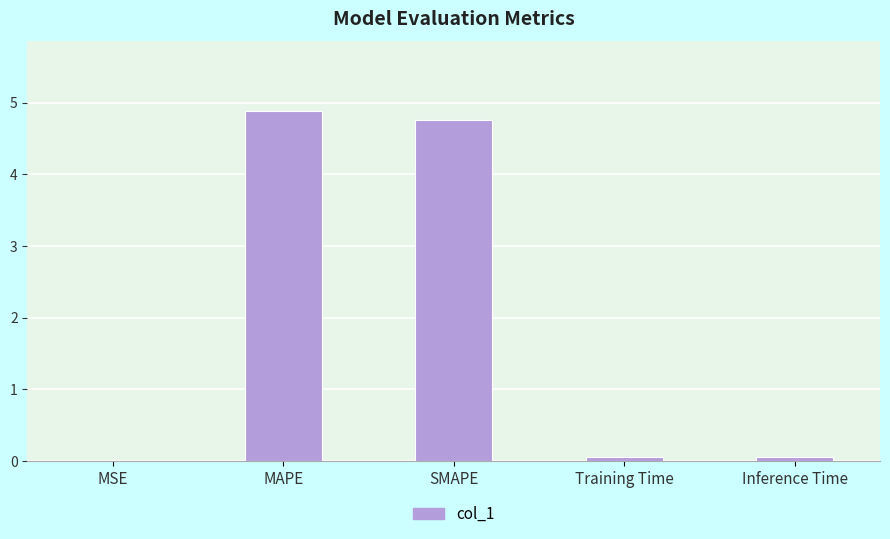

True or false: the data shows 7.1 at SMAPE.

False